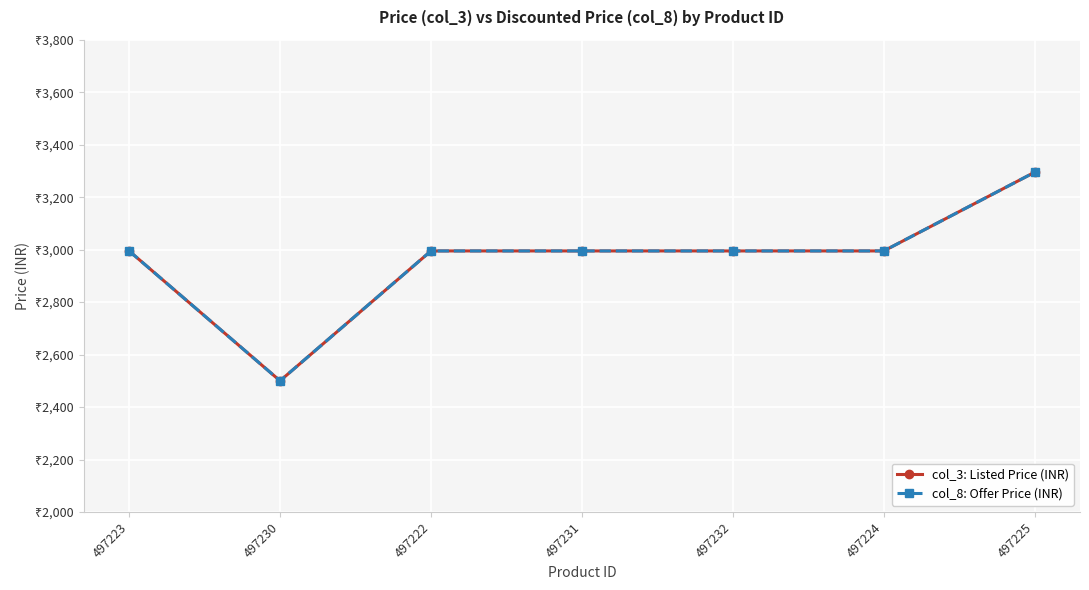

True or false: col_3: Listed Price (INR) and col_8: Offer Price (INR) intersect in this chart.

False